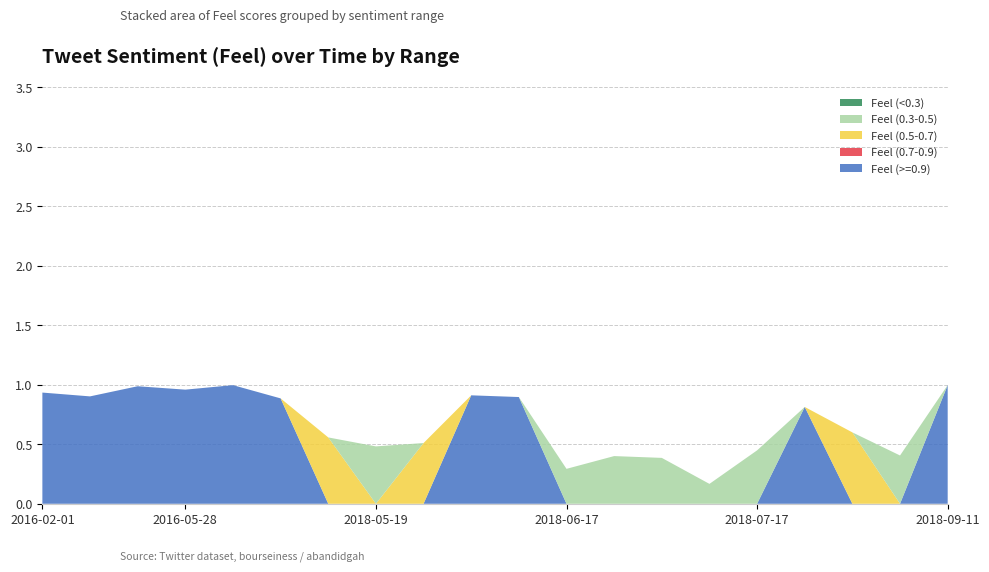

Reading left to right, what are all the values shown in this chart?

Feel (>=0.9): 2016-02-01=0.9	2016-03-18=0.9	2016-05-24=1.0	2016-05-28=1.0	2016-05-29=1.0	2018-05-01=0.9	2018-05-16=0.0	2018-05-19=0.0	2018-05-28=0.0	2018-06-02=0.9	2018-06-03=0.9	2018-06-17=0.0	2018-07-14=0.0	2018-07-15=0.0	2018-07-16=0.0	2018-07-17=0.0	2018-07-18=0.8	2018-07-21=0.0	2018-07-22=0.0	2018-09-11=1.0
Feel (0.7-0.9): 2016-02-01=0.0	2016-03-18=0.0	2016-05-24=0.0	2016-05-28=0.0	2016-05-29=0.0	2018-05-01=0.0	2018-05-16=0.0	2018-05-19=0.0	2018-05-28=0.0	2018-06-02=0.0	2018-06-03=0.0	2018-06-17=0.0	2018-07-14=0.0	2018-07-15=0.0	2018-07-16=0.0	2018-07-17=0.0	2018-07-18=0.0	2018-07-21=0.0	2018-07-22=0.0	2018-09-11=0.0
Feel (0.5-0.7): 2016-02-01=0.0	2016-03-18=0.0	2016-05-24=0.0	2016-05-28=0.0	2016-05-29=0.0	2018-05-01=0.0	2018-05-16=0.6	2018-05-19=0.0	2018-05-28=0.5	2018-06-02=0.0	2018-06-03=0.0	2018-06-17=0.0	2018-07-14=0.0	2018-07-15=0.0	2018-07-16=0.0	2018-07-17=0.0	2018-07-18=0.0	2018-07-21=0.6	2018-07-22=0.0	2018-09-11=0.0
Feel (0.3-0.5): 2016-02-01=0.0	2016-03-18=0.0	2016-05-24=0.0	2016-05-28=0.0	2016-05-29=0.0	2018-05-01=0.0	2018-05-16=0.0	2018-05-19=0.5	2018-05-28=0.0	2018-06-02=0.0	2018-06-03=0.0	2018-06-17=0.3	2018-07-14=0.4	2018-07-15=0.4	2018-07-16=0.2	2018-07-17=0.4	2018-07-18=0.0	2018-07-21=0.0	2018-07-22=0.4	2018-09-11=0.0
Feel (<0.3): 2016-02-01=0.0	2016-03-18=0.0	2016-05-24=0.0	2016-05-28=0.0	2016-05-29=0.0	2018-05-01=0.0	2018-05-16=0.0	2018-05-19=0.0	2018-05-28=0.0	2018-06-02=0.0	2018-06-03=0.0	2018-06-17=0.0	2018-07-14=0.0	2018-07-15=0.0	2018-07-16=0.0	2018-07-17=0.0	2018-07-18=0.0	2018-07-21=0.0	2018-07-22=0.0	2018-09-11=0.0